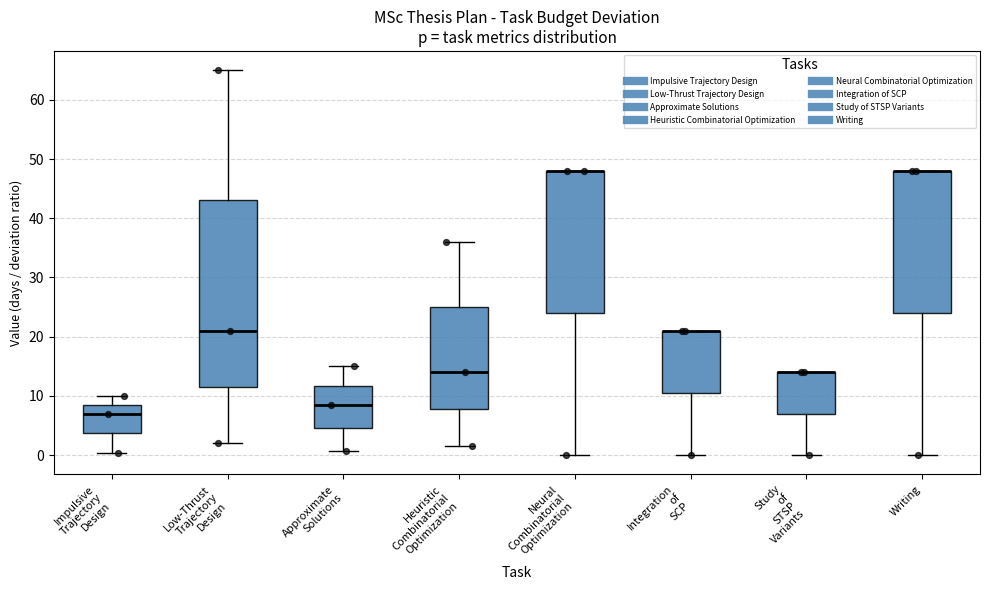

Where is the lower edge of the box for Neural Combinatorial Optimization on the y-axis? The values are not printed on the chart, so give them approximately, as read against the axis.

24